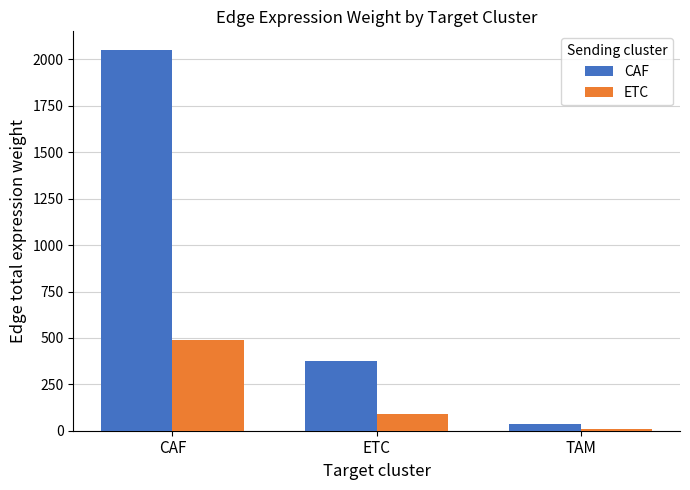

The value of CAF at CAF is 2049.2. True or false?

True